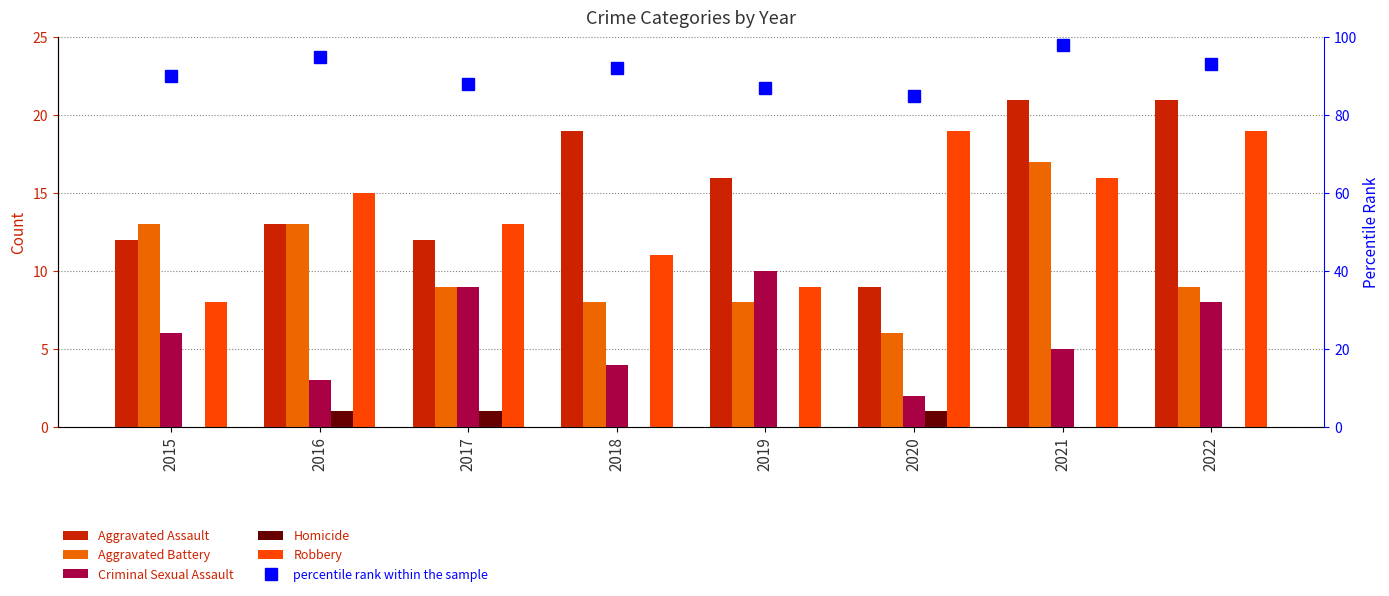

Rank the series at 2018 from highest to lowest value.

percentile rank within the sample, Aggravated Assault, Robbery, Aggravated Battery, Criminal Sexual Assault, Homicide